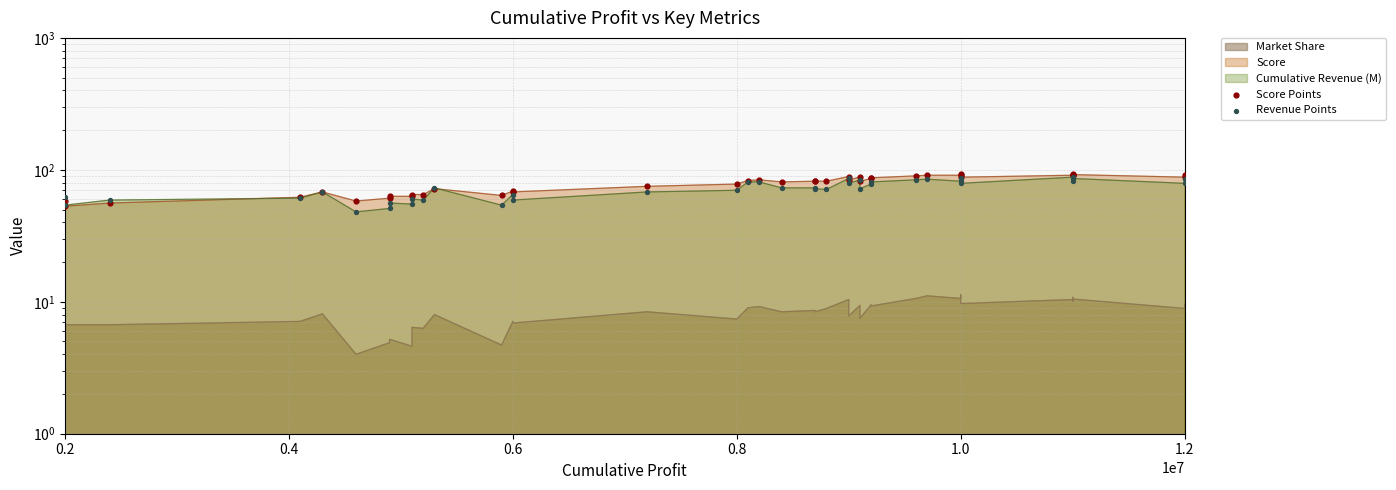

Which series has the widest spread of Y values?

Score Points